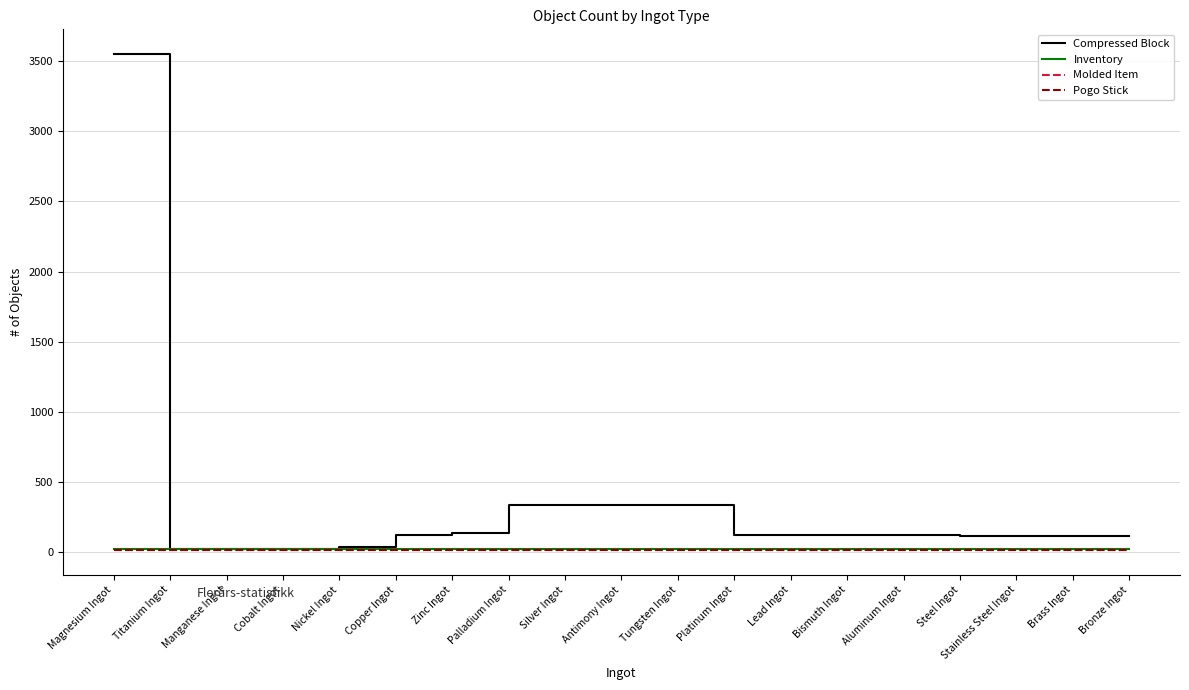

True or false: Compressed Block has a value of 114 at Steel Ingot.

True